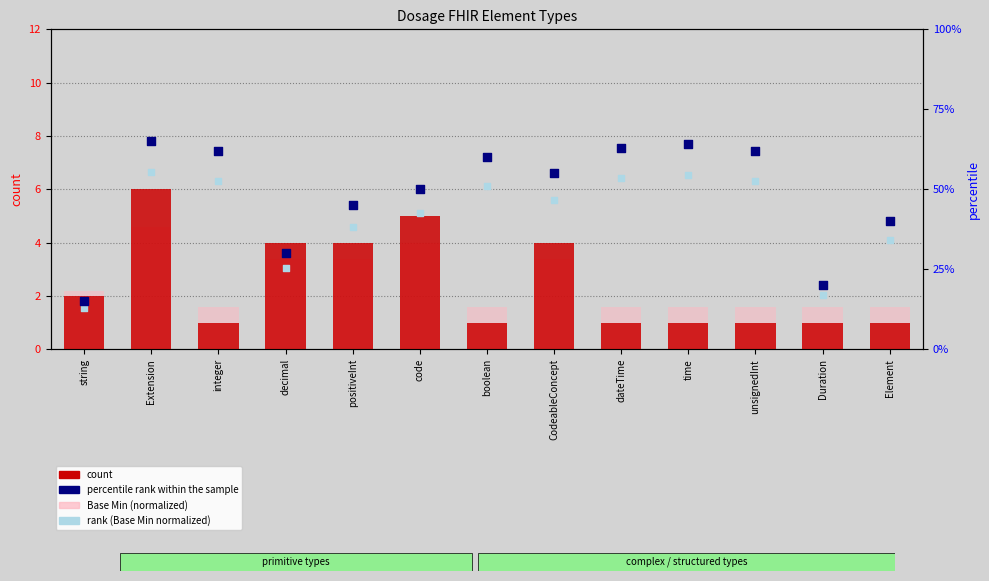

At which category is the sum across all series the highest?

Extension